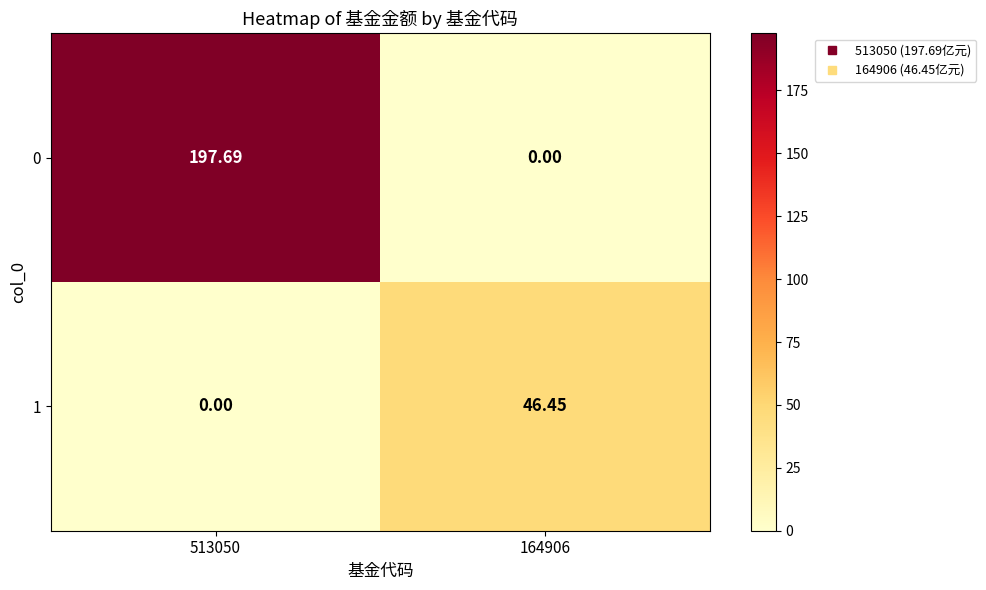

What is the difference between the highest and lowest values at 513050?

197.7